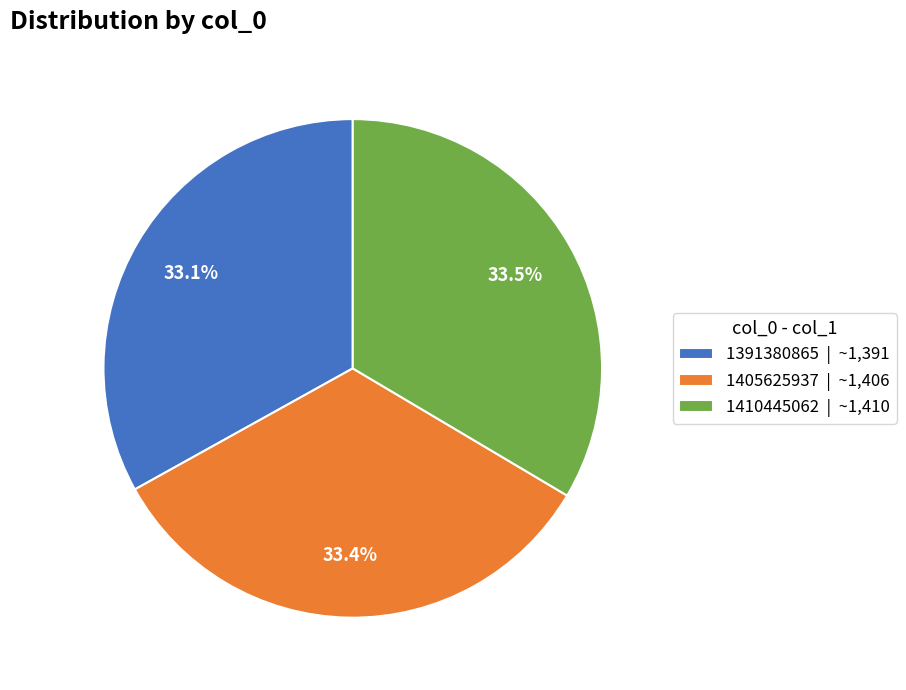

What is the ratio of the value at 1410445062 to the value at 1391380865?

1.0